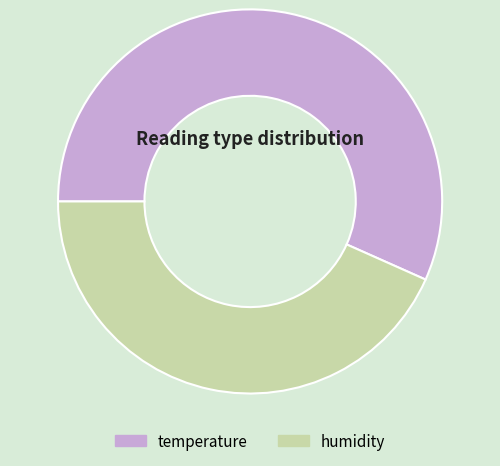

How many segments does this pie chart have?

2